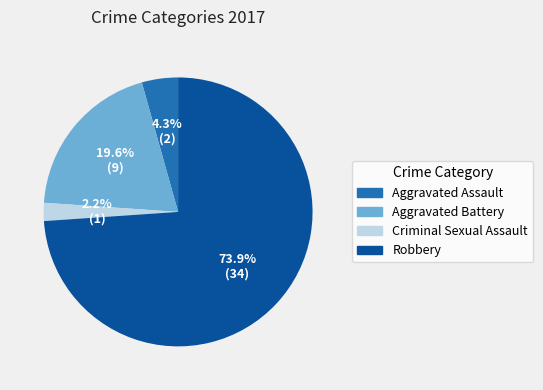

Does any single category account for the majority?

Yes